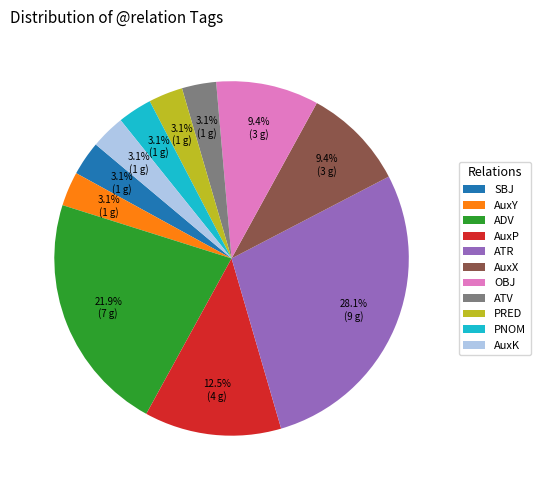

Combined, what portion of the pie is AuxX and SBJ?

12.5%